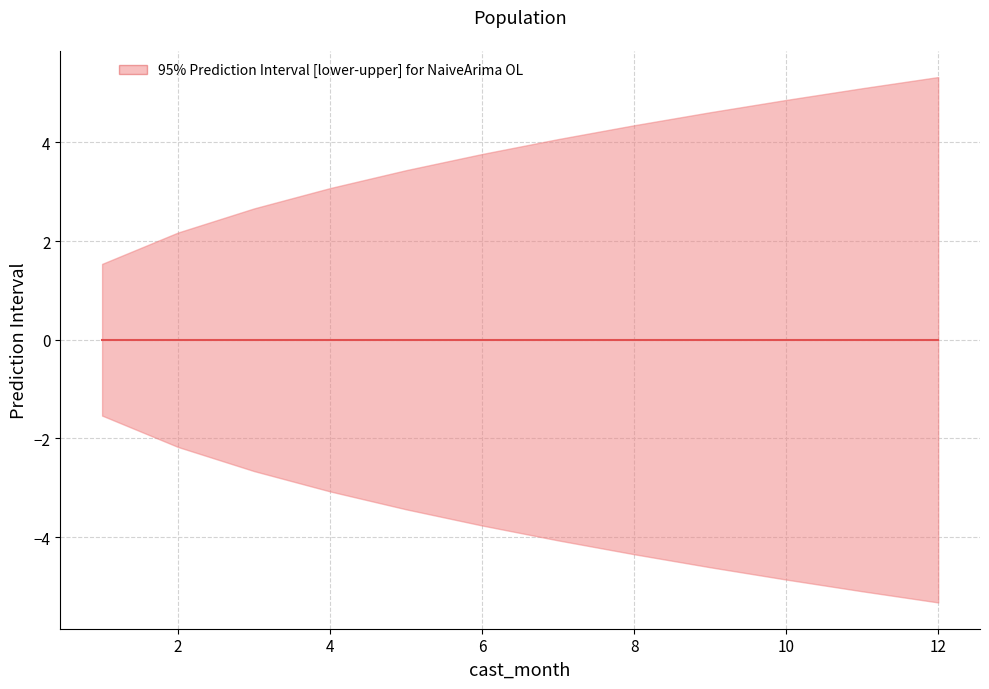

What is the difference between the maximum and minimum values in the upper_pi series?

3.8